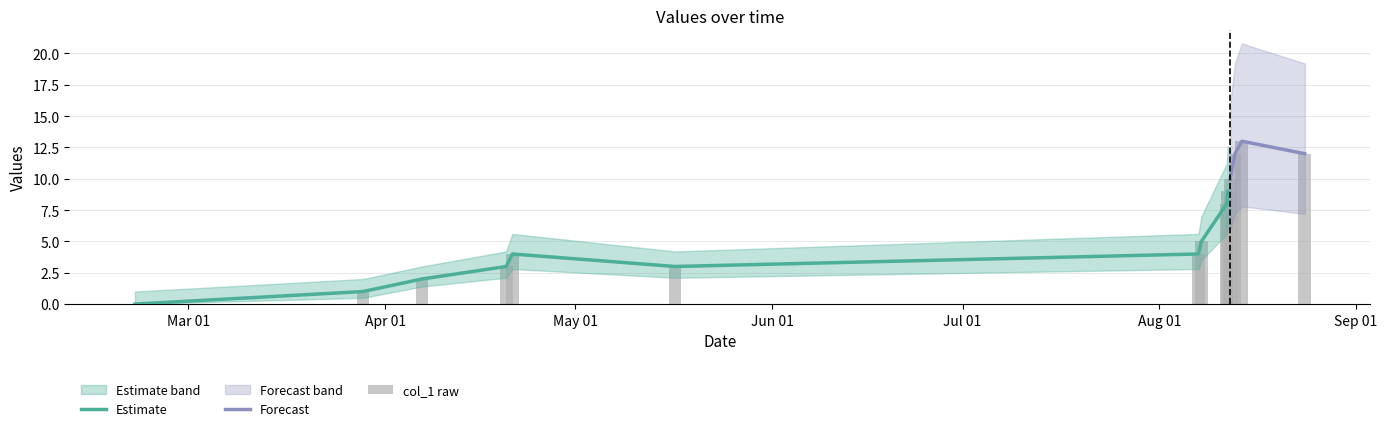

Rank the categories by value from highest to lowest.

1502669326, 1502575703, 1503526121, 1502510883, 1502478540, 1502464077, 1502118510, 1492736884, 1502078987, 1492654142, 1494950538, 1491505701, 1490702939, 1487597947